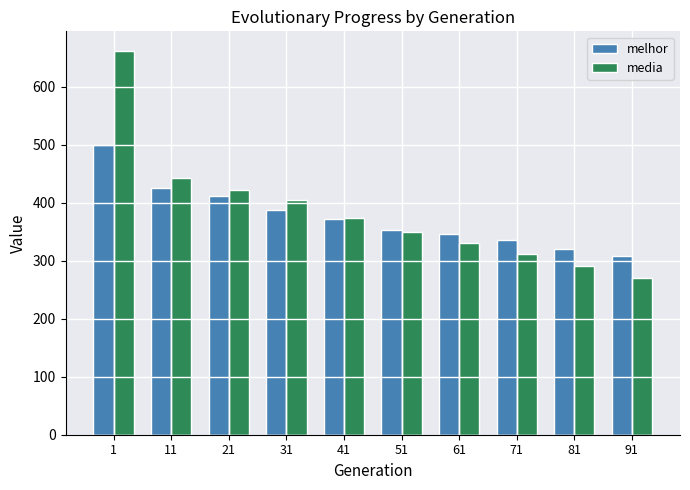

What is the sum of all melhor values?

3756.0